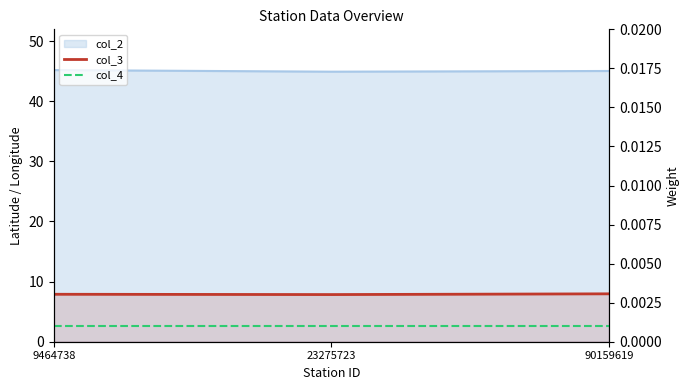

Does the chart display data point markers on the line(s)?

No